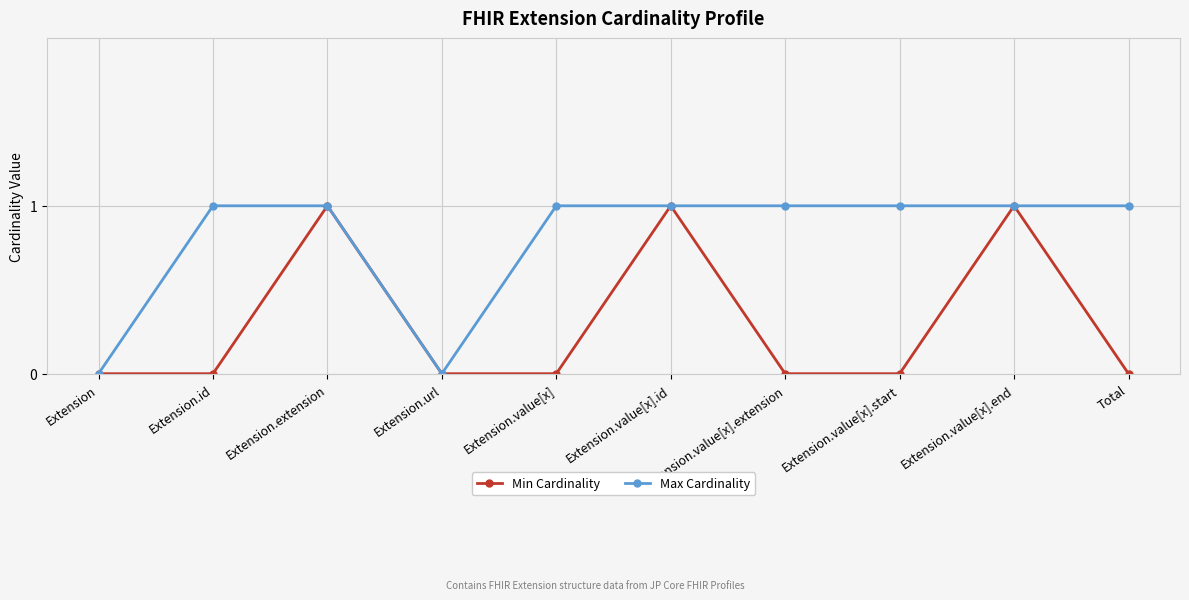

Which series changed the most between Extension.id and Extension.extension?

Min Cardinality